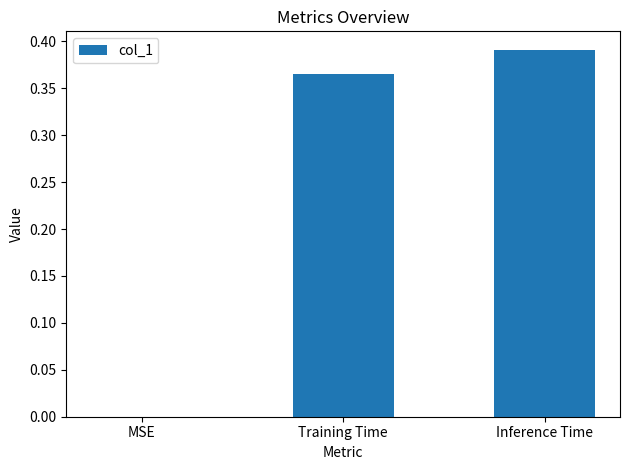

What is the sum of all values?

0.8